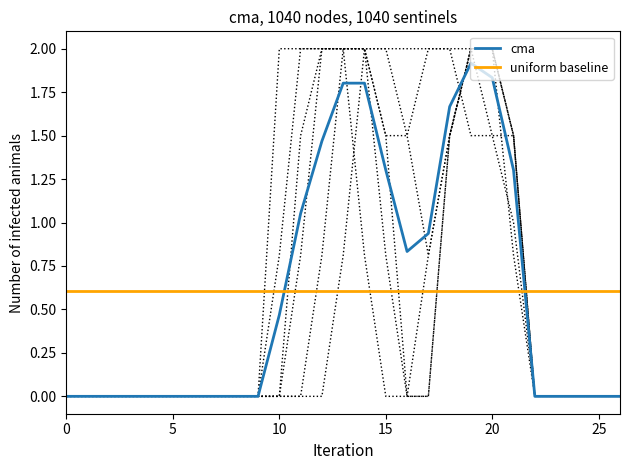

How many lines are shown in the chart?

6